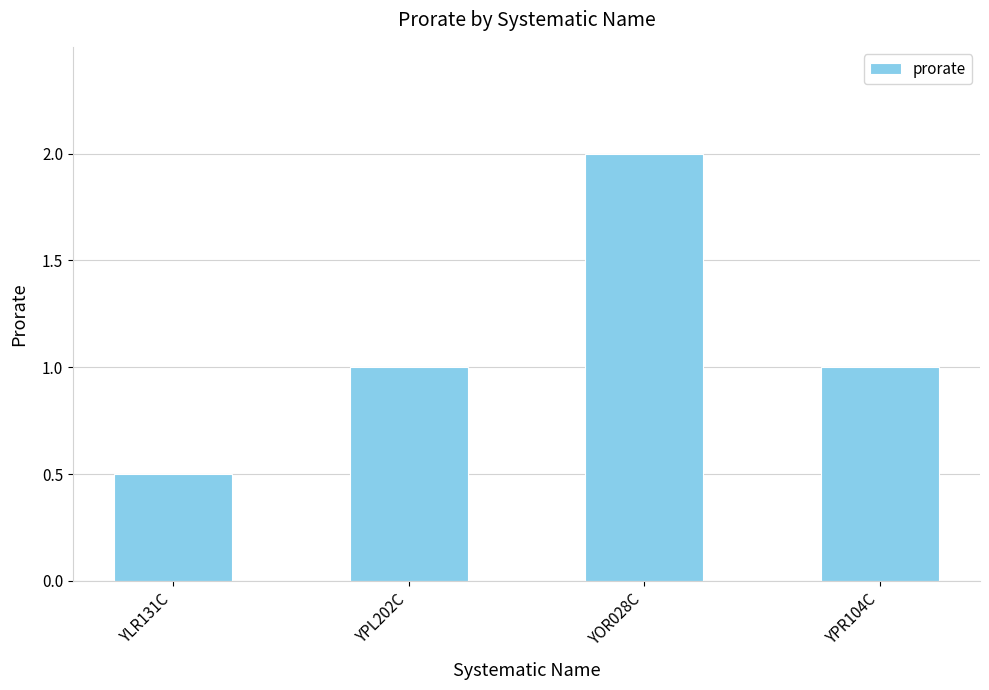

What position from the left is YLR131C?

1